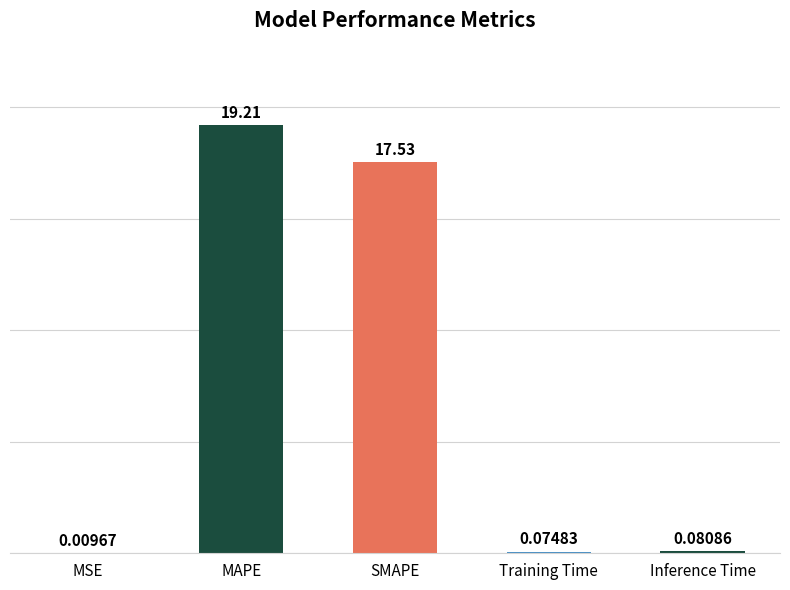

Where is the data nearest to the value 9?

SMAPE